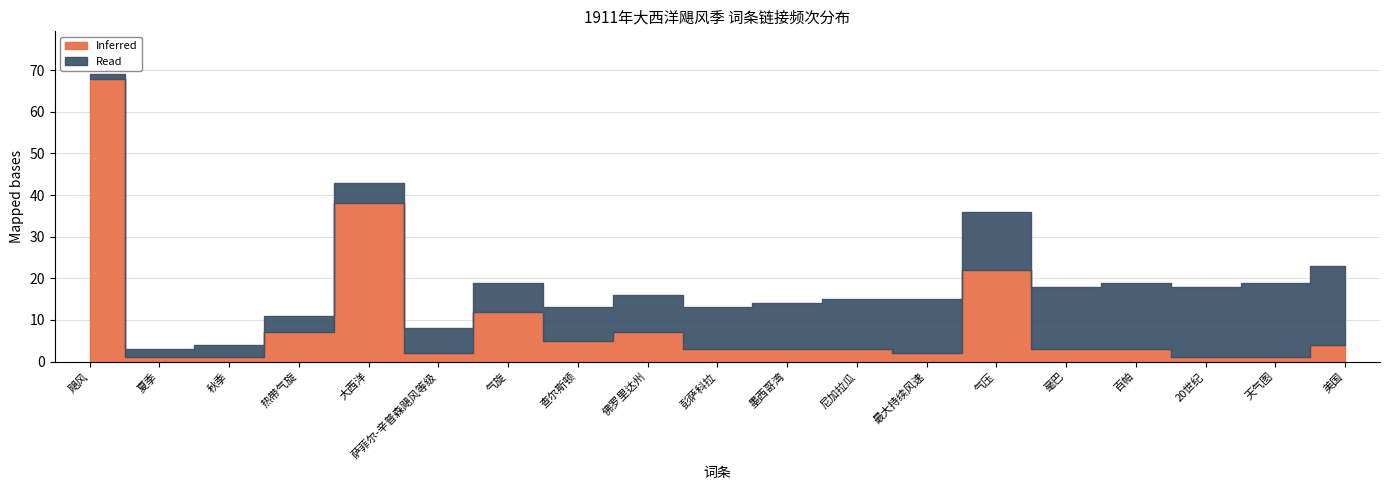

How many lines are shown in the chart?

2